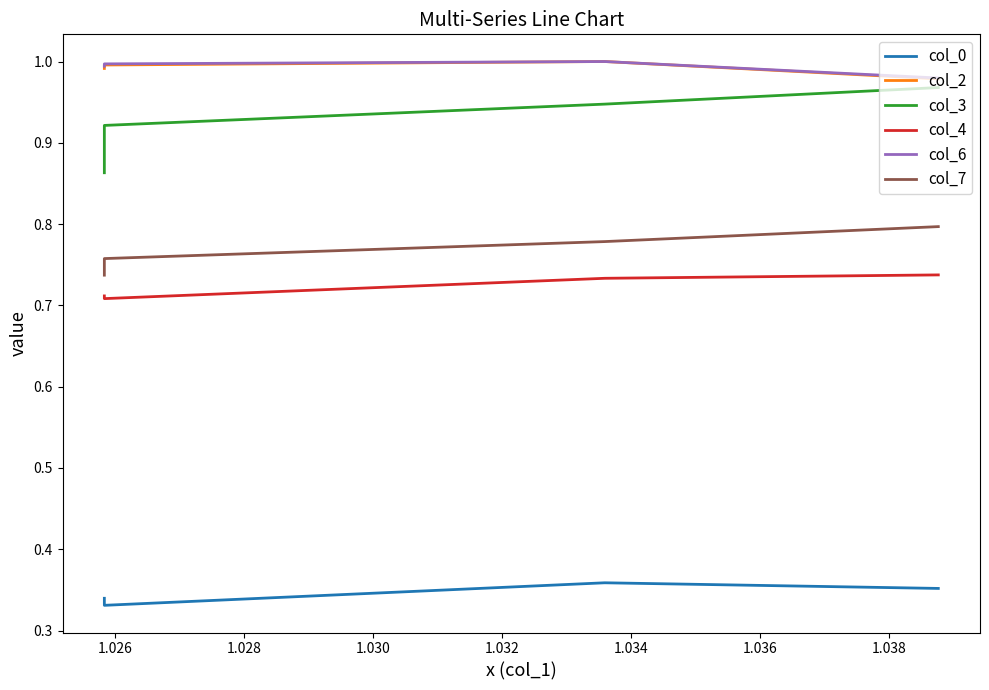

What is the difference between the highest and lowest values at 1.030?

0.6